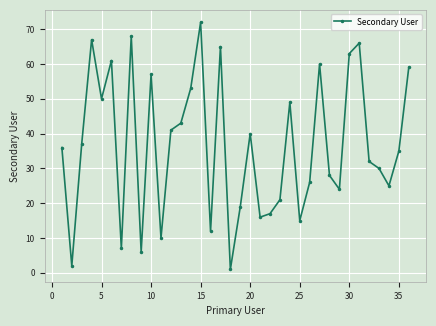

How many lines are shown in the chart?

1